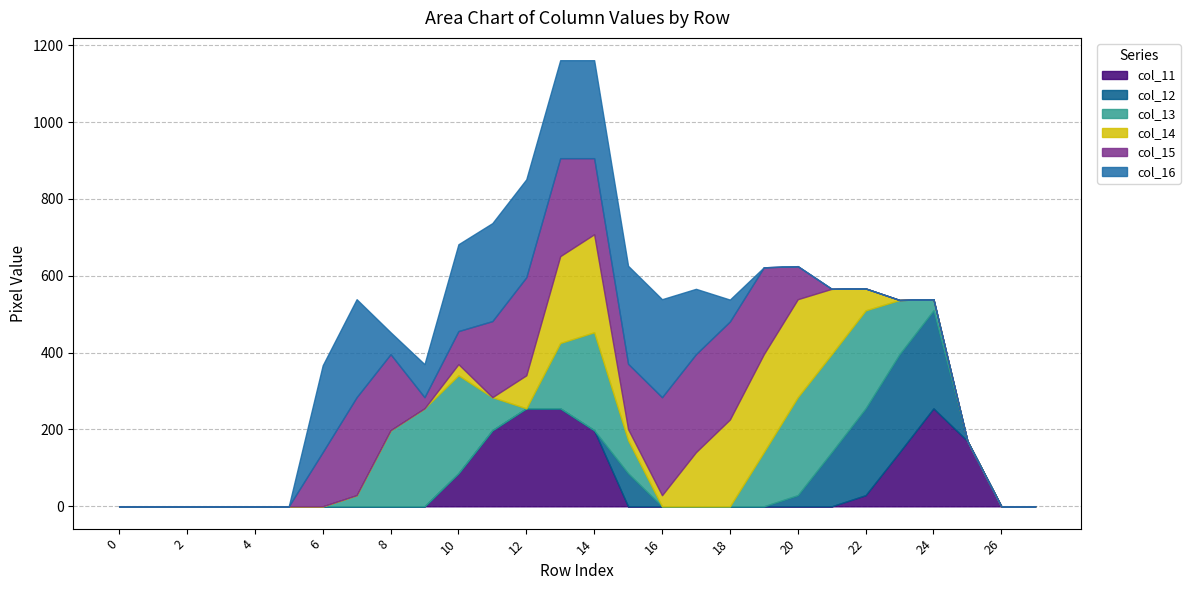

At which category is the sum across all series the highest?

13